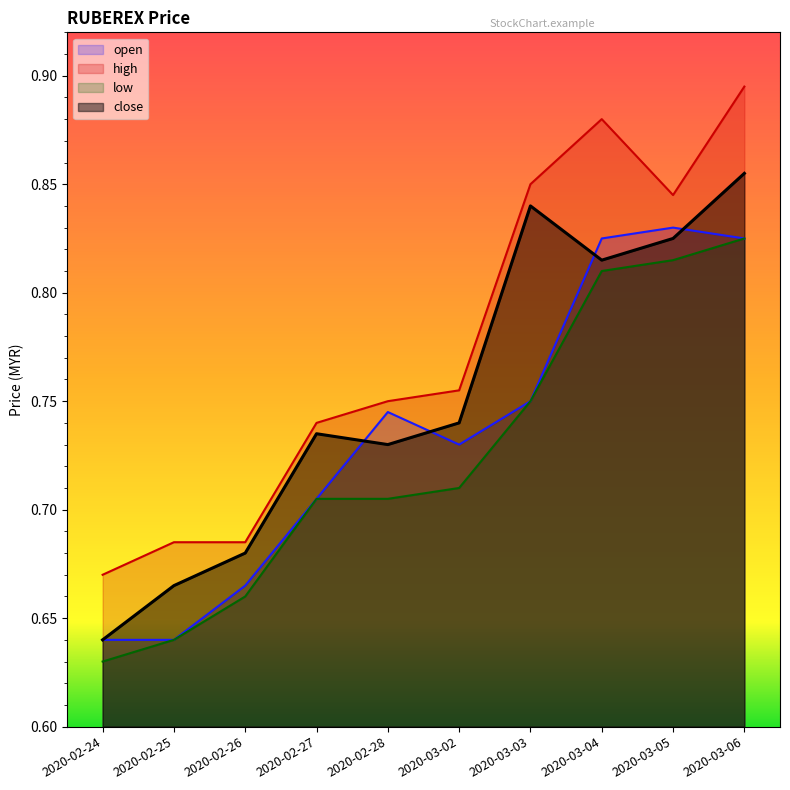

Which label corresponds to the smallest value in the chart?

2020-02-24